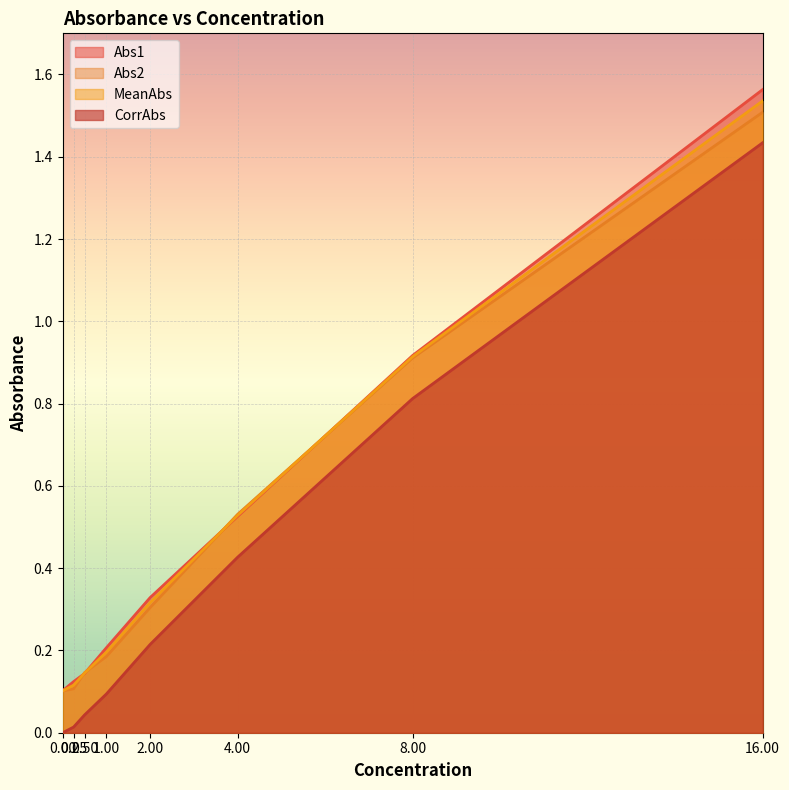

Reading left to right, extract all data points from this chart.

Abs1: 0.1	0.1	0.1	0.2	0.3	0.5	0.9	1.6
Abs2: 0.1	0.1	0.1	0.2	0.3	0.5	0.9	1.5
MeanAbs: 0.1	0.1	0.1	0.2	0.3	0.5	0.9	1.5
CorrAbs: 0.0	0.0	0.0	0.1	0.2	0.4	0.8	1.4